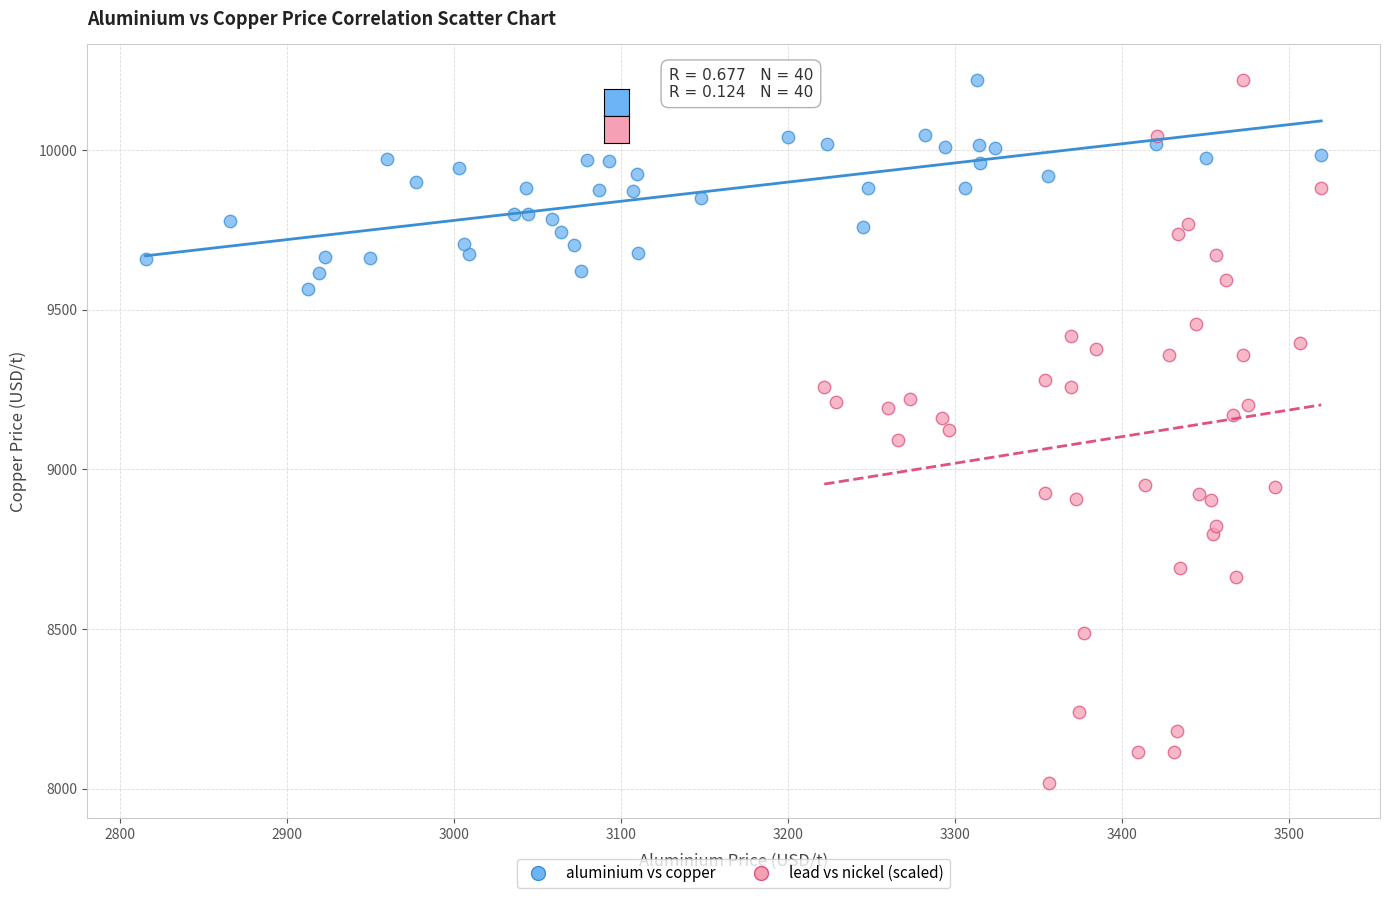

Which series reaches the minimum Y coordinate?

lead vs nickel (scaled)